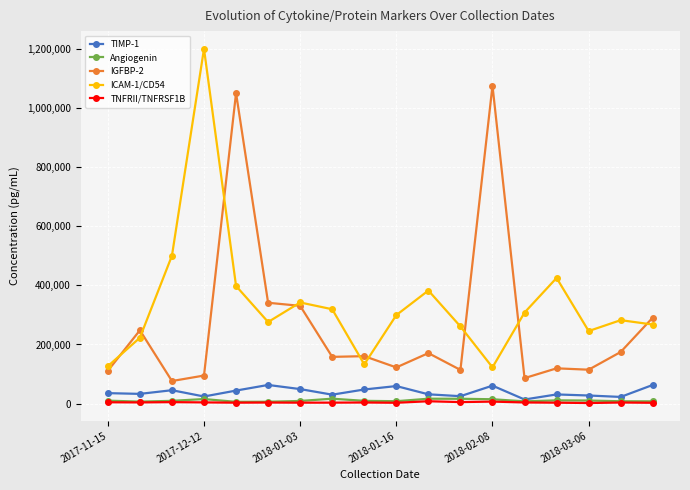

What is the value of the IGFBP-2 point at the 6th from the left?

341093.7